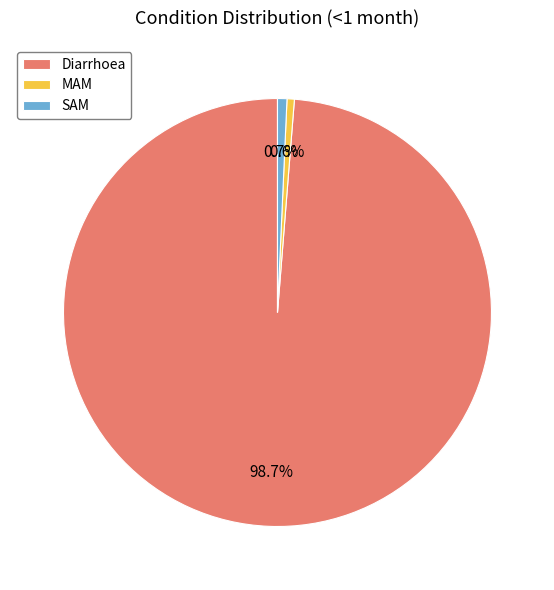

Which slice is the largest?

Diarrhoea